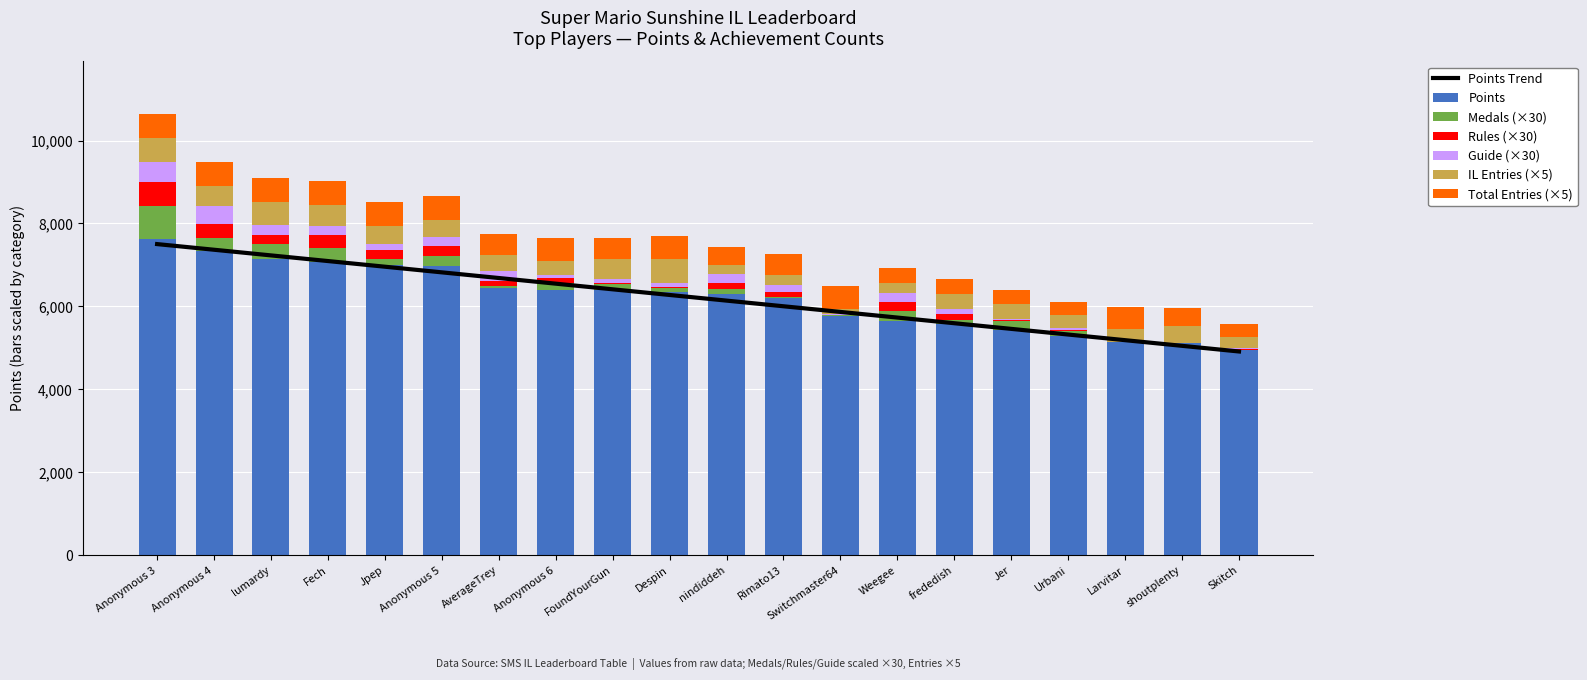

The value of Points at Larvitar is 5142. True or false?

True